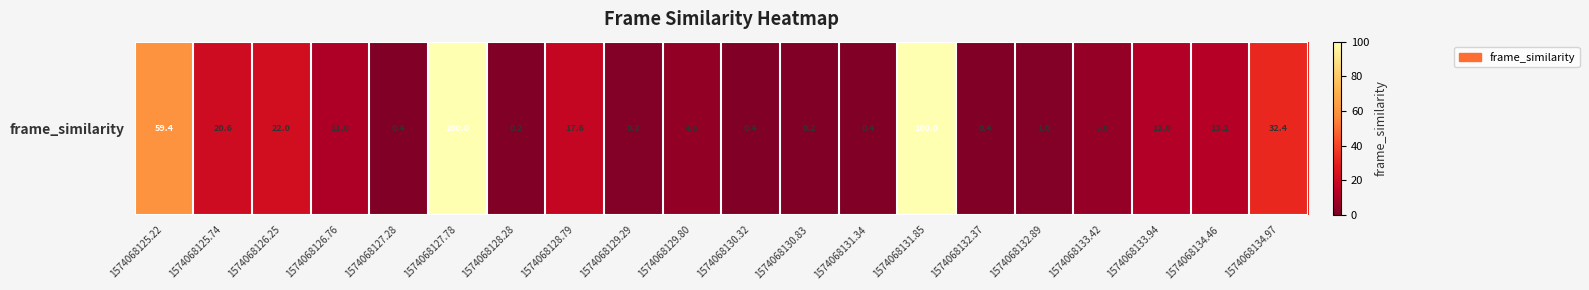

Where is the data nearest to the value 50?

1574068125.22